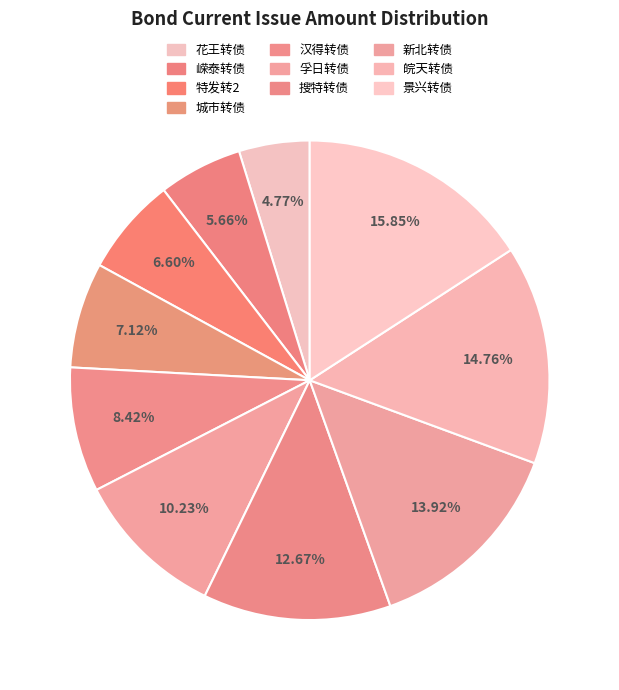

How many segments does this pie chart have?

10